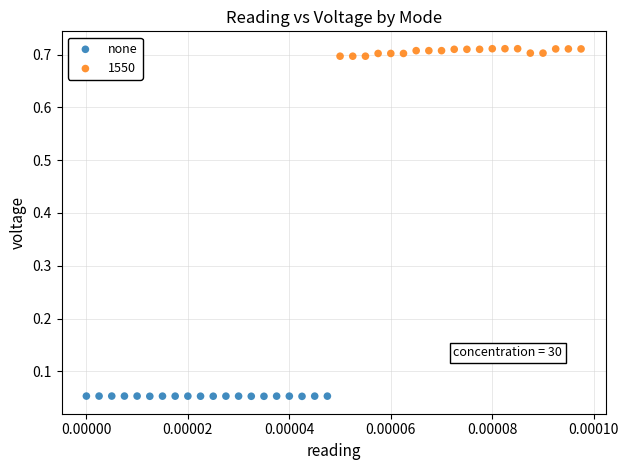

Which series contains the lowest Y value?

none